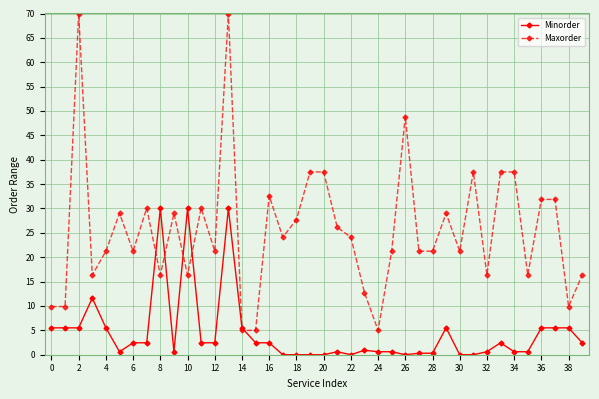

List the series in order of their overall mean, lowest first.

Minorder, Maxorder